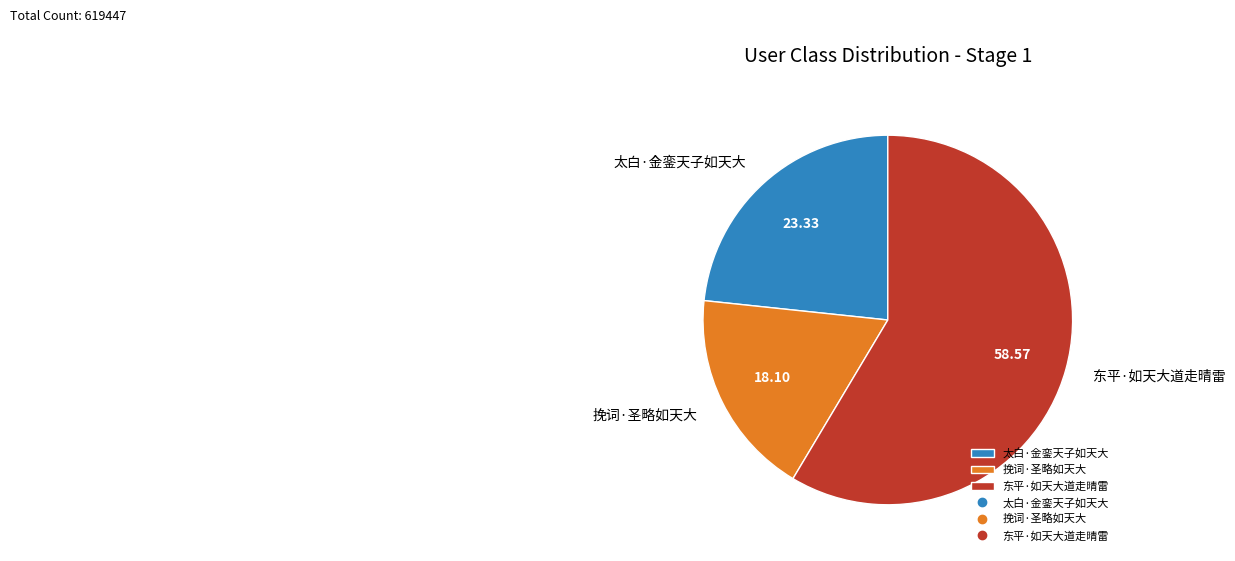

Count the number of slices in the pie.

3